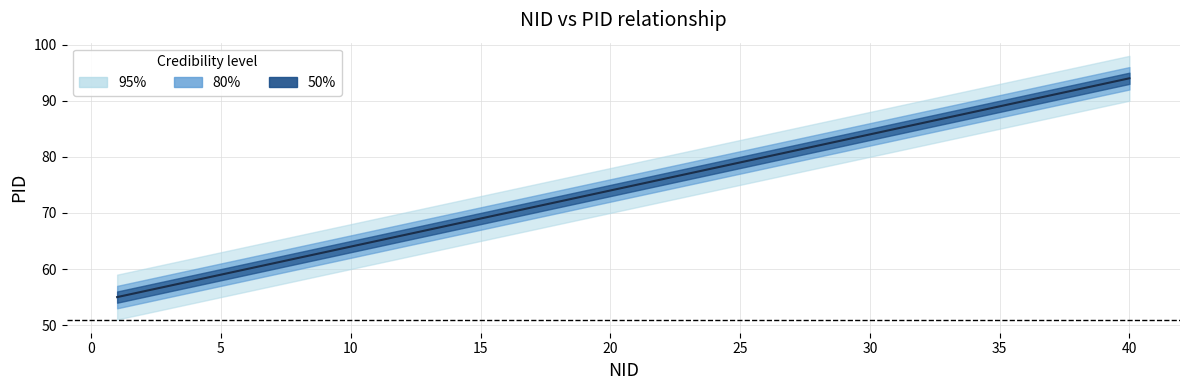

Reading left to right, transcribe all the data shown in this chart.

55	56	57	58	59	60	61	62	63	64	65	66	67	68	69	70	71	72	73	74	75	76	77	78	79	80	81	82	83	84	85	86	87	88	89	90	91	92	93	94